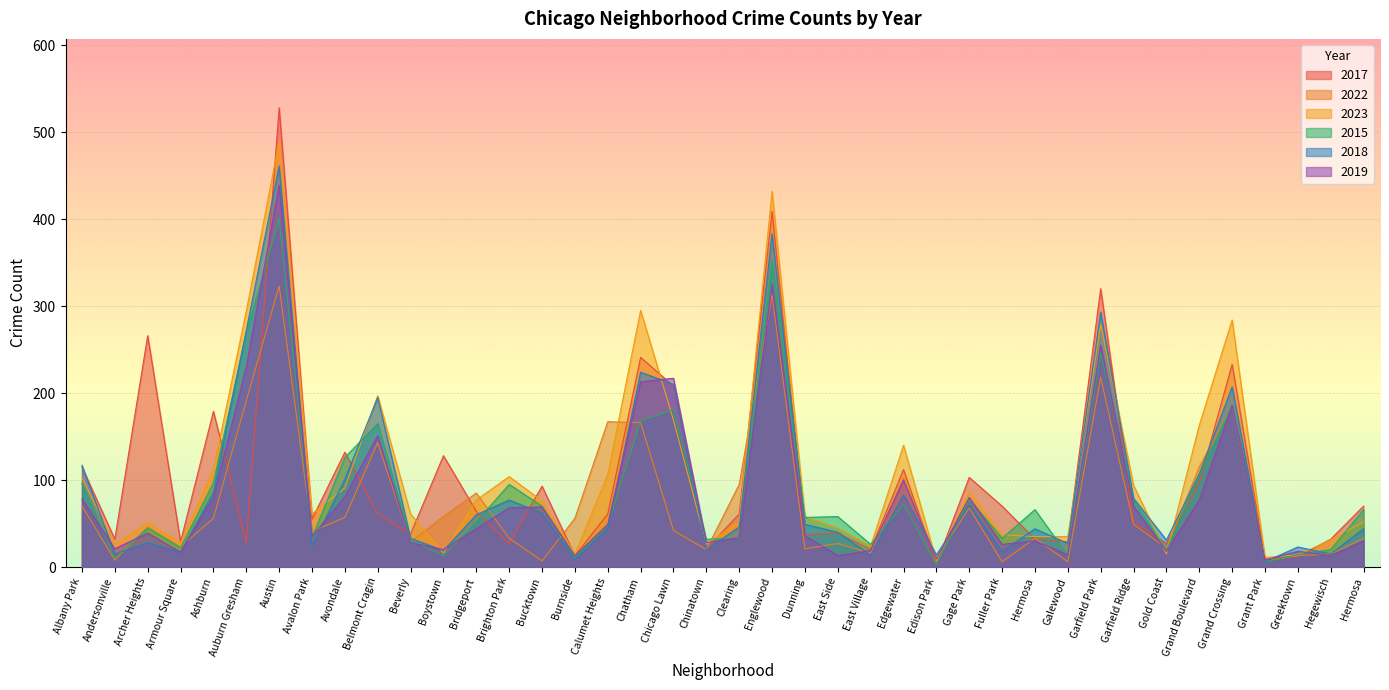

The value of 2017 at Gage Park is 151. True or false?

False